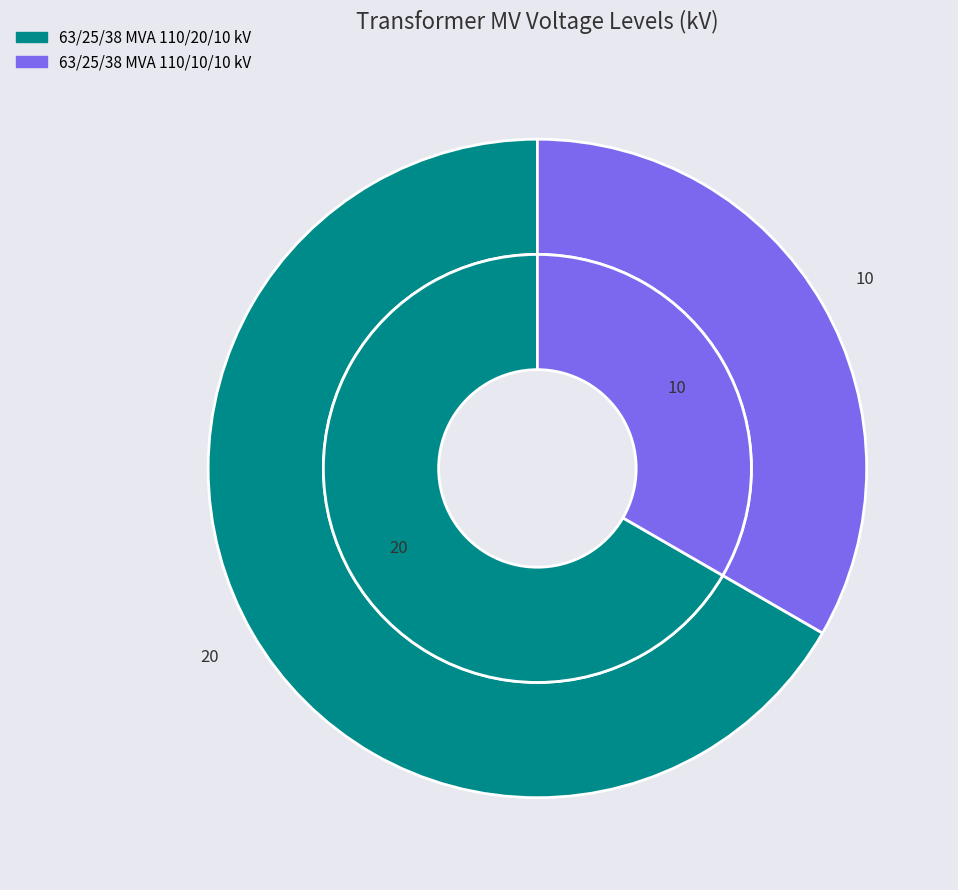

What percentage is NOT represented by 63/25/38 MVA 110/10/10 kV?

66.7%